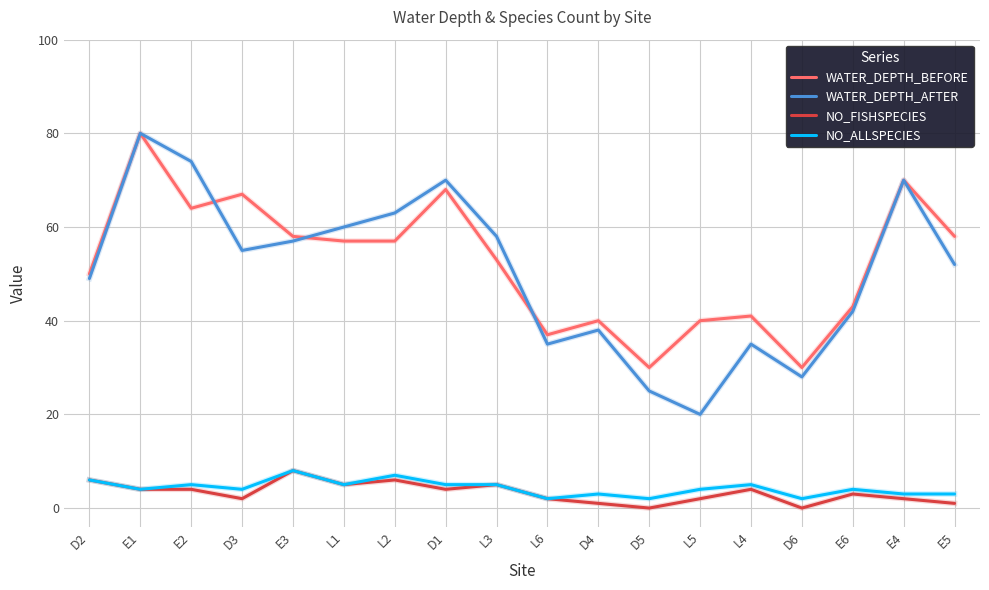

What is the difference between the WATER_DEPTH_BEFORE values at L6 and L5?

3